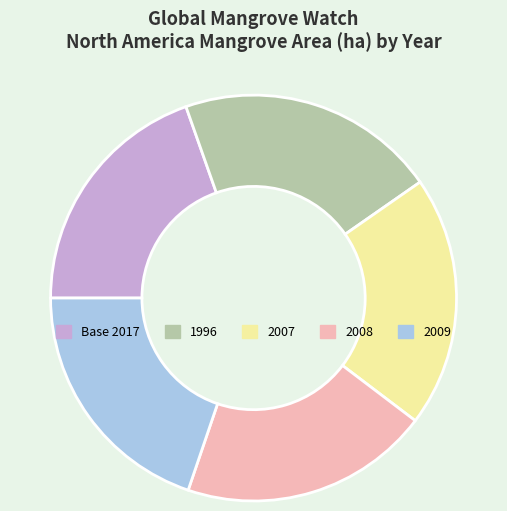

Does 2008 account for over 50% of the chart?

No